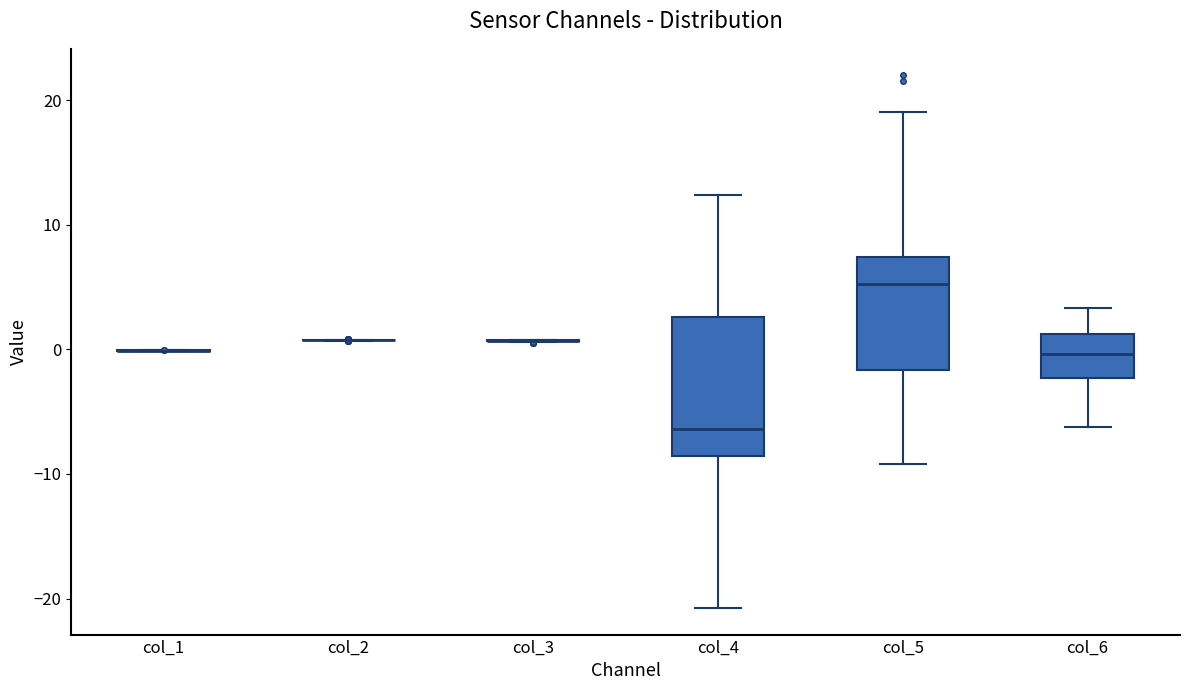

Comparing the boxes themselves (not the whiskers), which one is the tallest?

col_4